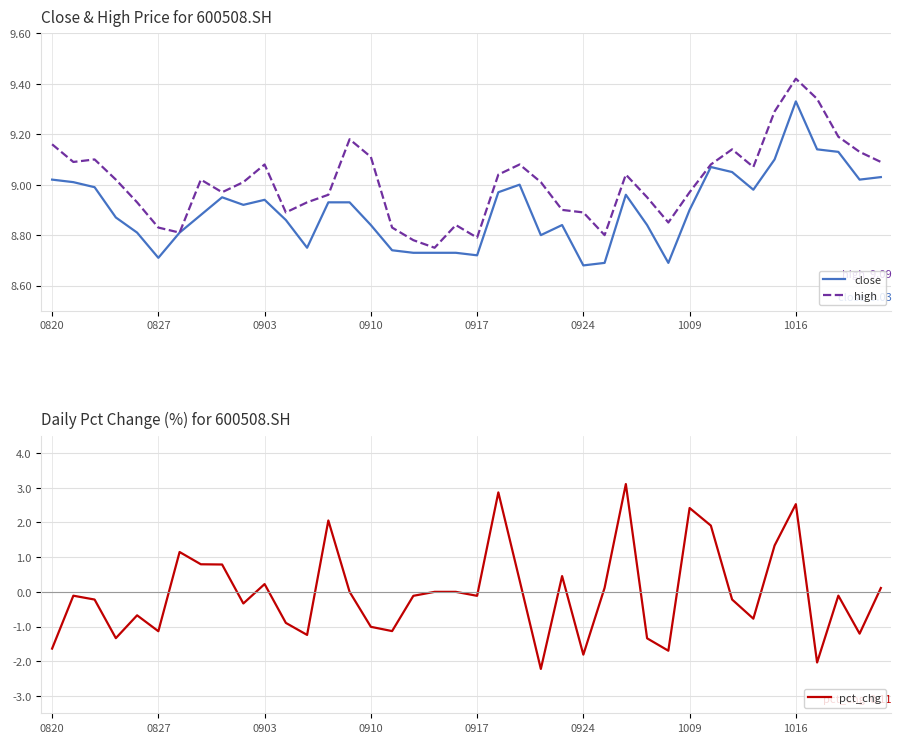

What position from the left is 29?

30